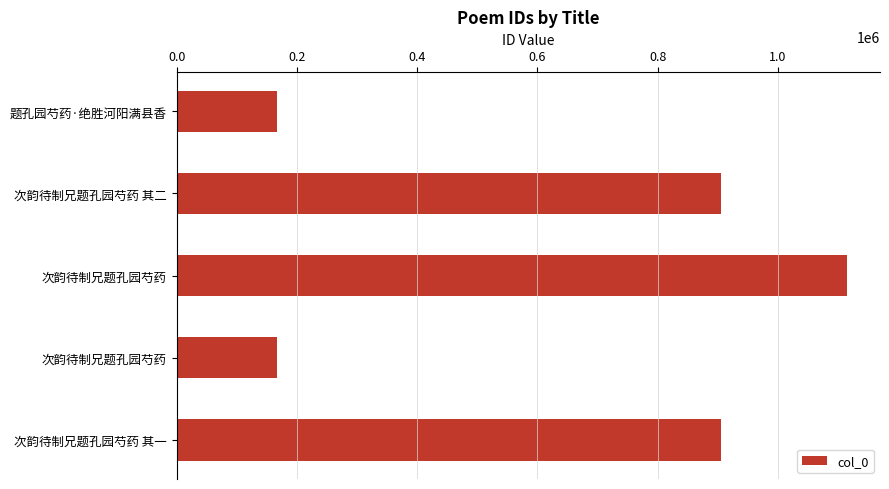

Does the chart contain any negative values?

No